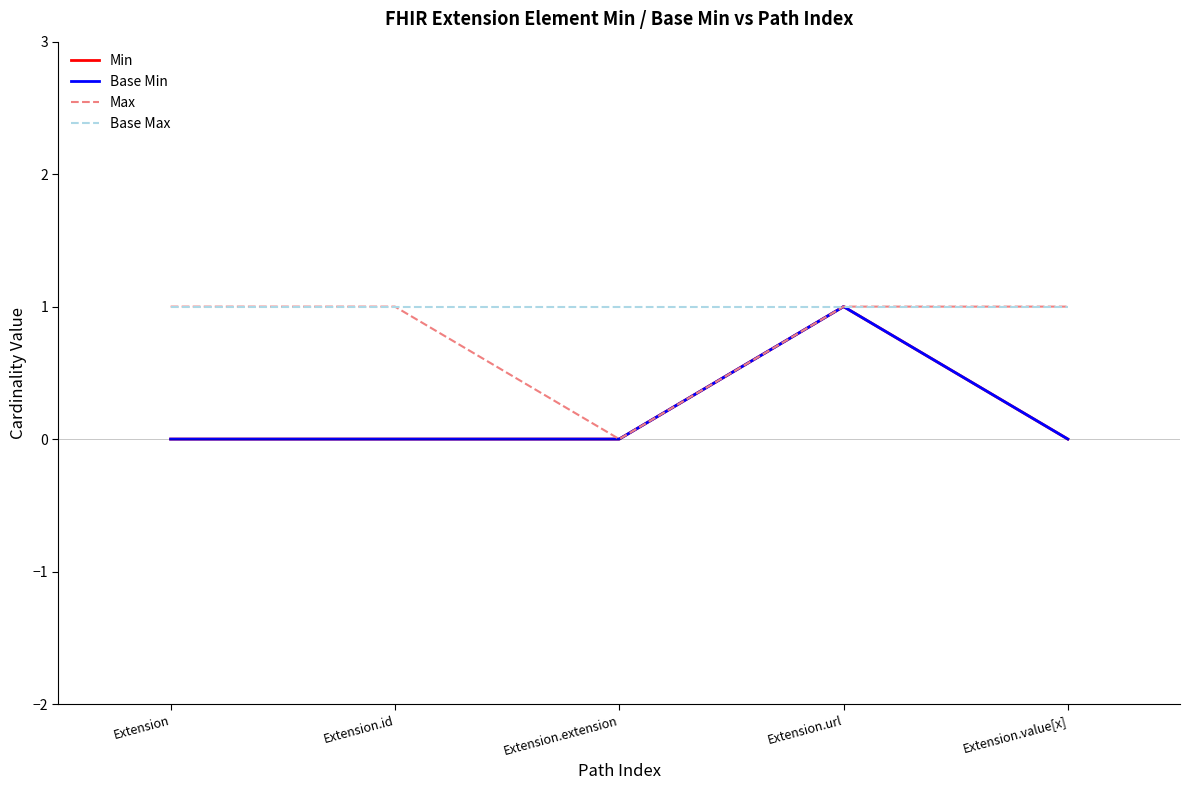

What is the sum of all Min values?

1